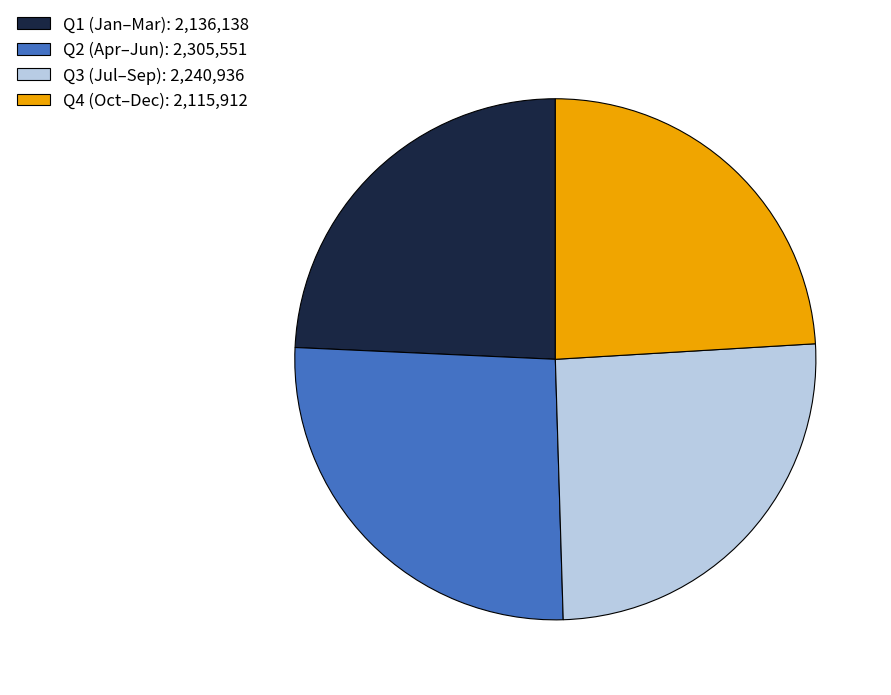

Do Q4 (Oct–Dec): 2,115,912 and Q1 (Jan–Mar): 2,136,138 together represent more than half of the pie?

No